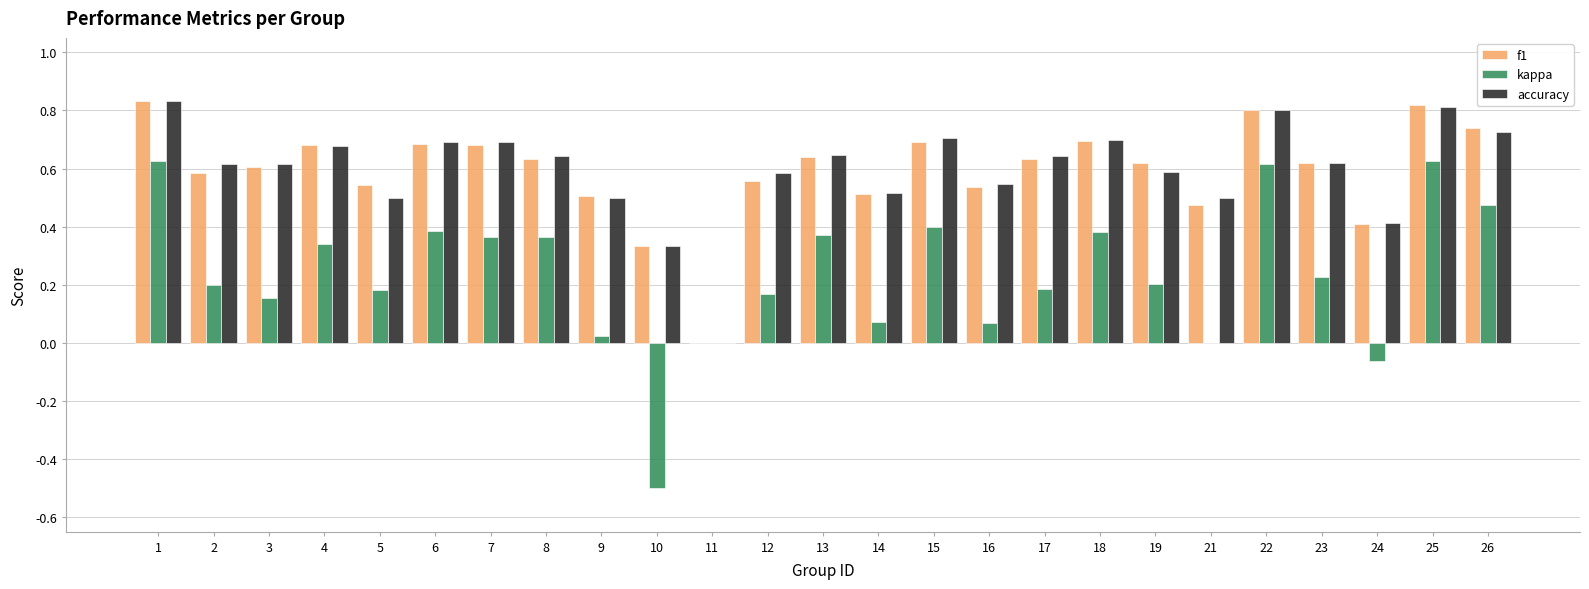

How many data points in accuracy are above 0?

24